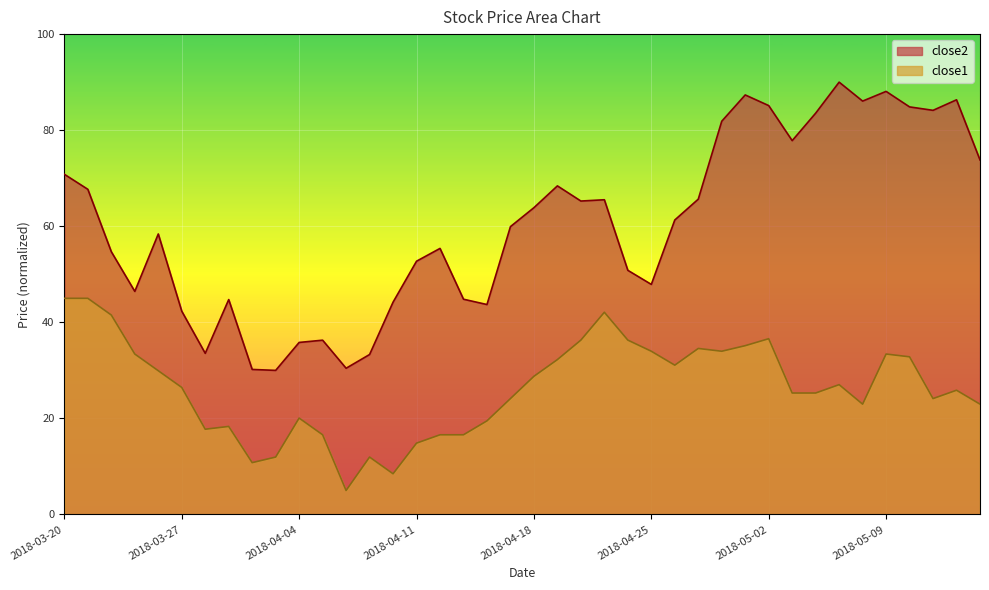

Where is the first local maximum for close1?

2018-03-29